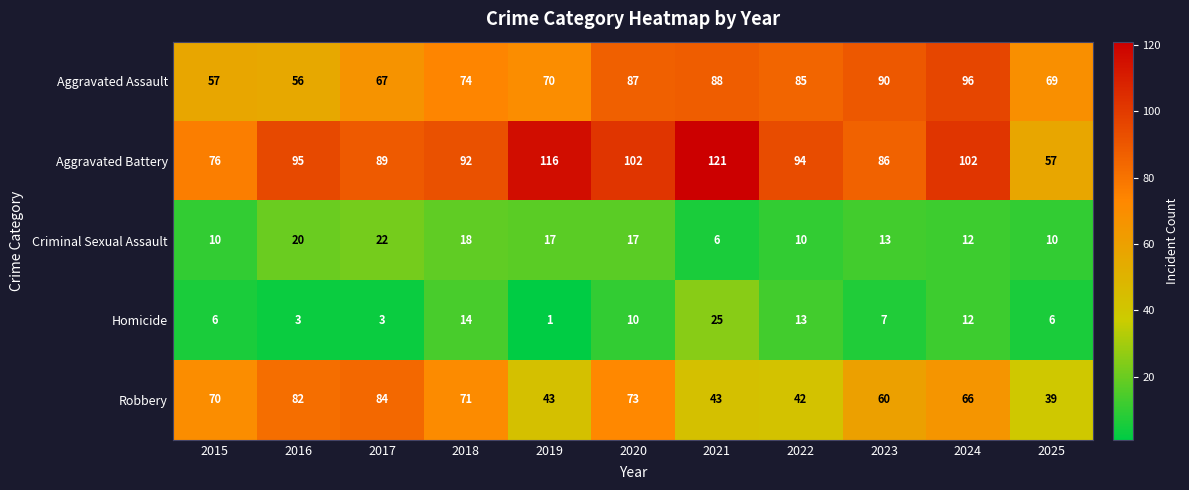

List the series in order of their peak value, highest first.

Aggravated Battery, Aggravated Assault, Robbery, Homicide, Criminal Sexual Assault